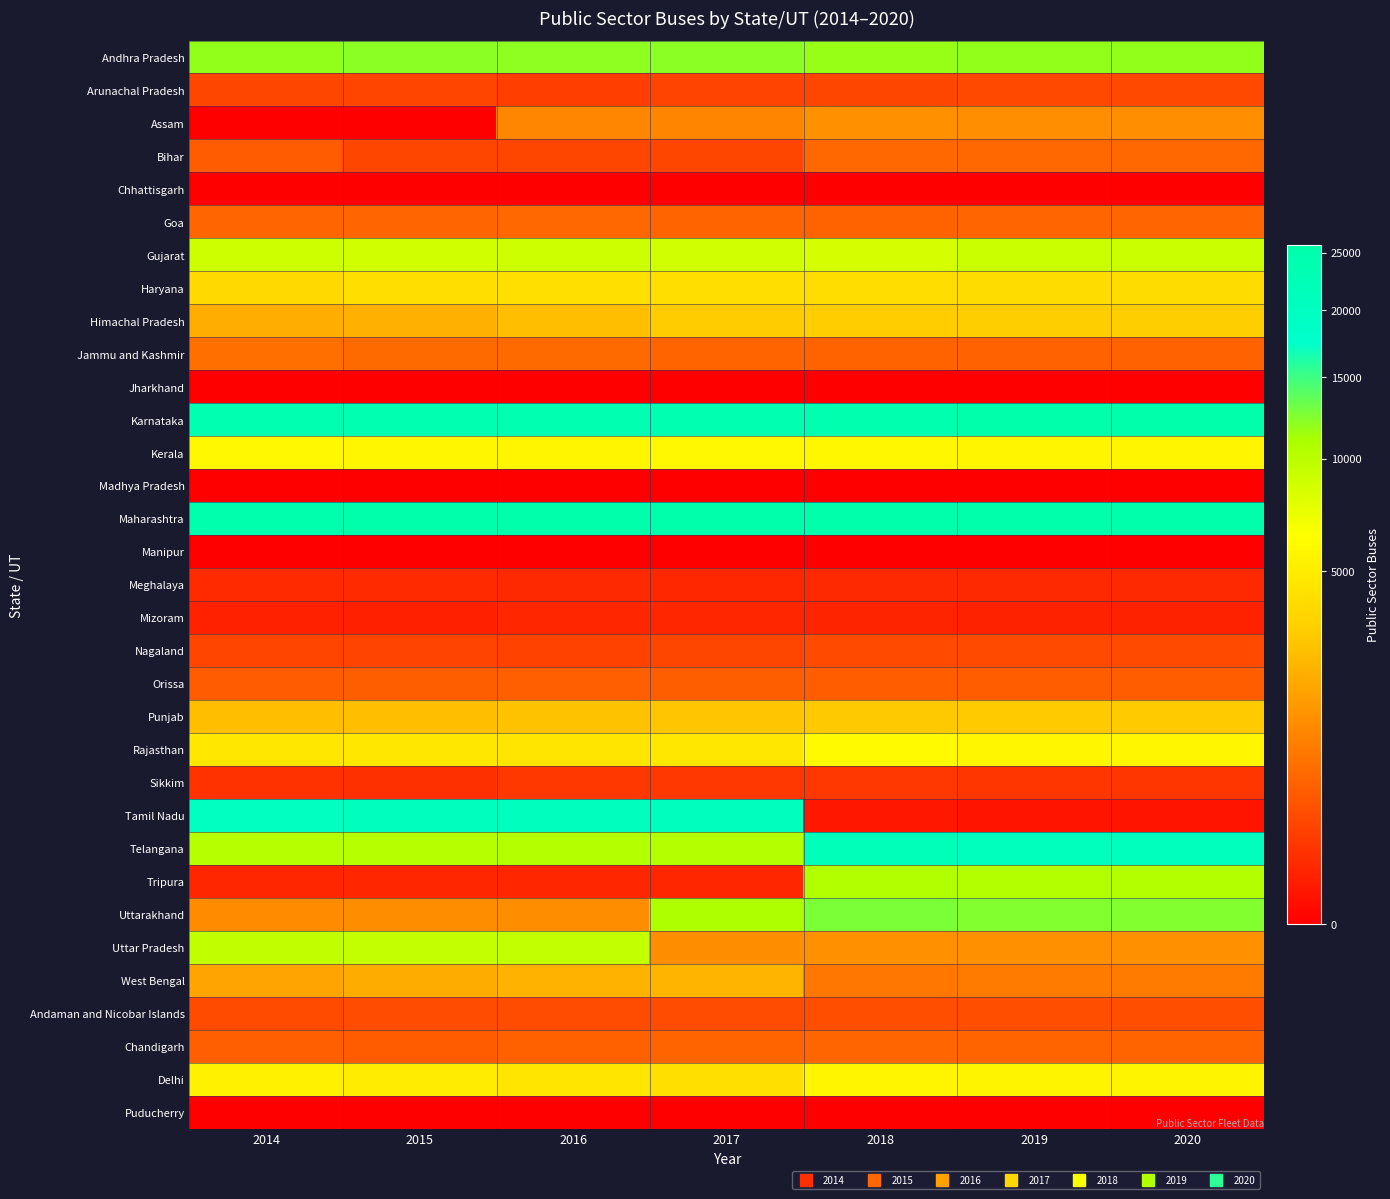

What is the spread (max minus min) of values at 2018?

25562